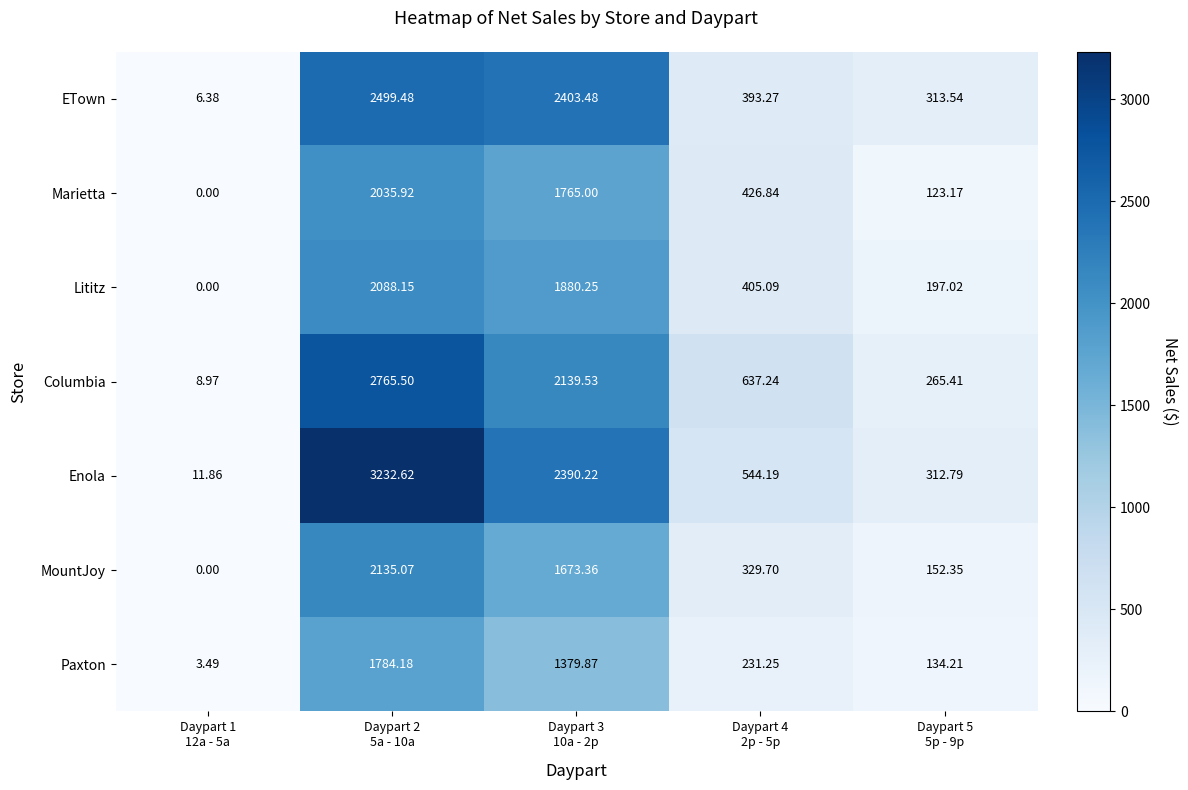

Which series has the largest range (max minus min)?

Enola